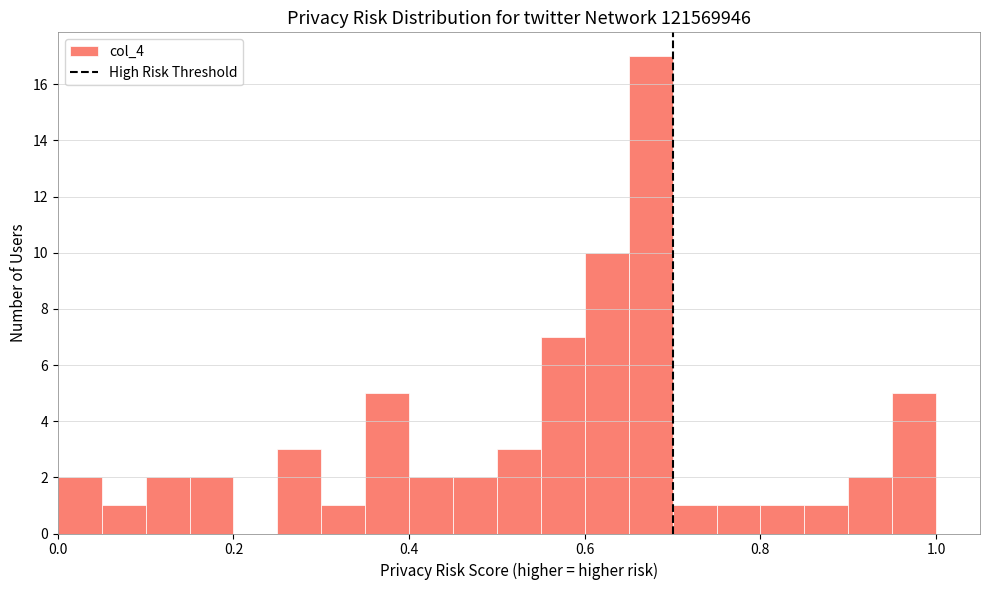

Read against the x-axis, roughly where is the centre of the tallest bar?

0.68